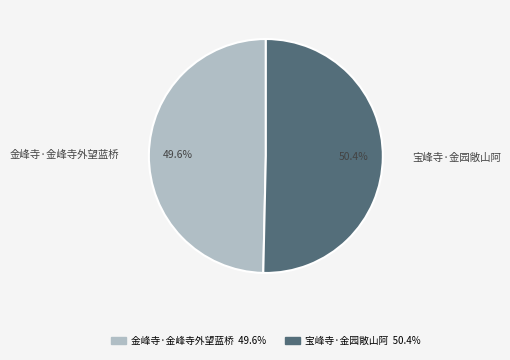

True or false: 金峰寺·金峰寺外望蓝桥 accounts for 50% of the total.

True